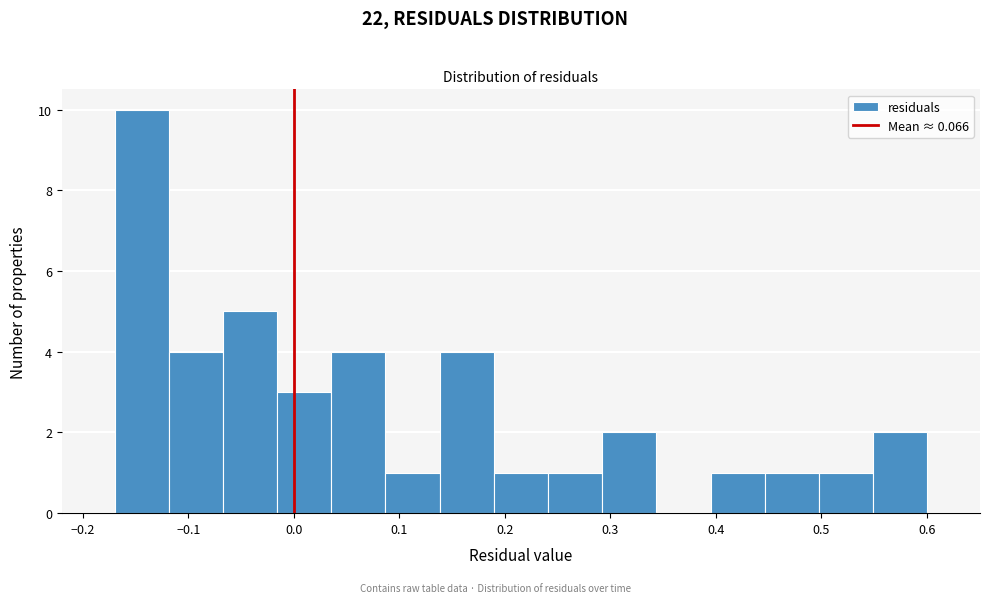

Reading left to right, list every bar in this chart as the range it spans on the x-axis followed by its height. Neither the bar edges nor the heights are printed on the chart, so give them approximately, as read against the axes.

-0.17 to -0.12: 10
-0.12 to -0.07: 4
-0.07 to -0.02: 5
-0.02 to 0.04: 3
0.04 to 0.09: 4
0.09 to 0.14: 1
0.14 to 0.19: 4
0.19 to 0.24: 1
0.24 to 0.29: 1
0.29 to 0.34: 2
0.34 to 0.40: 0
0.40 to 0.45: 1
0.45 to 0.50: 1
0.50 to 0.55: 1
0.55 to 0.60: 2